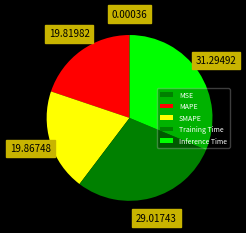

Which slice is the smallest?

MSE